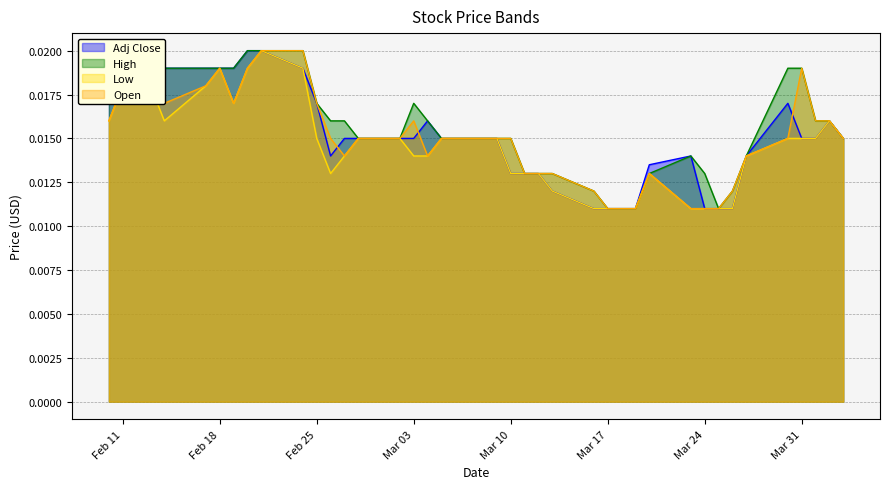

True or false: High and Open intersect in this chart.

False